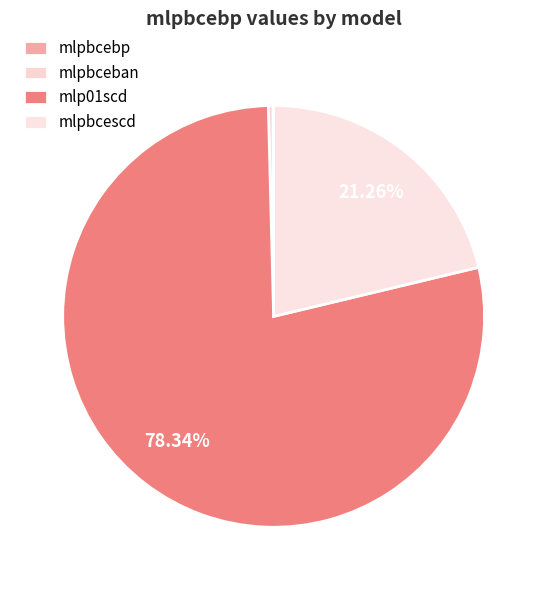

Is it true that mlpbcescd is 21% of the pie?

True